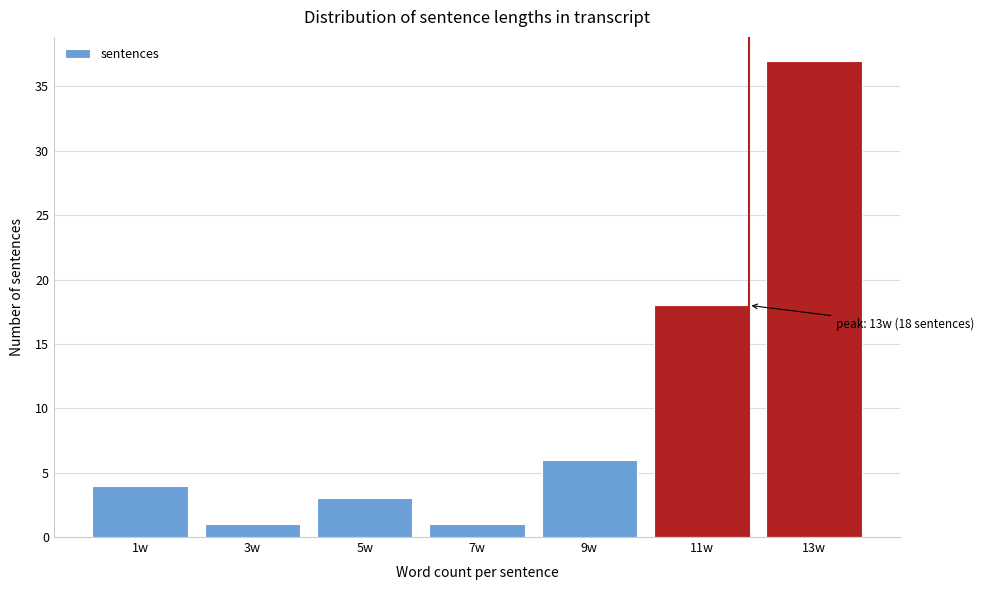

Reading right to left, list all the values displayed in this chart.

13w=37	11w=18	9w=6	7w=1	5w=3	3w=1	1w=4